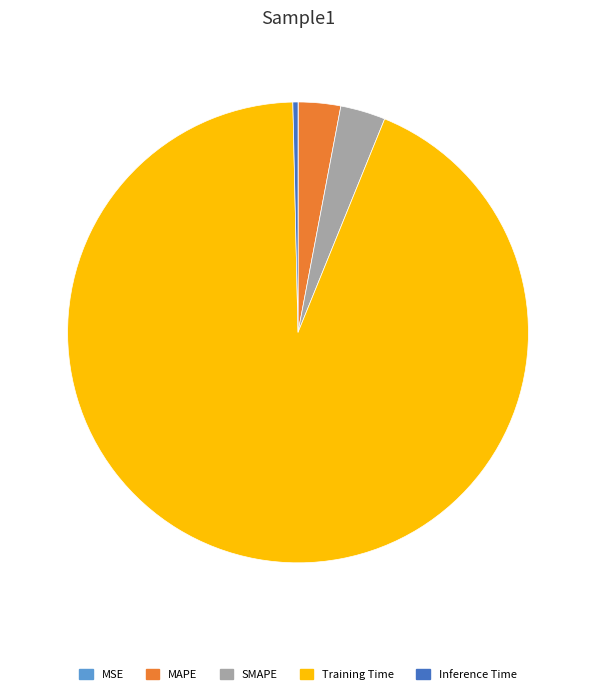

Is it true that Training Time is 99% of the pie?

False